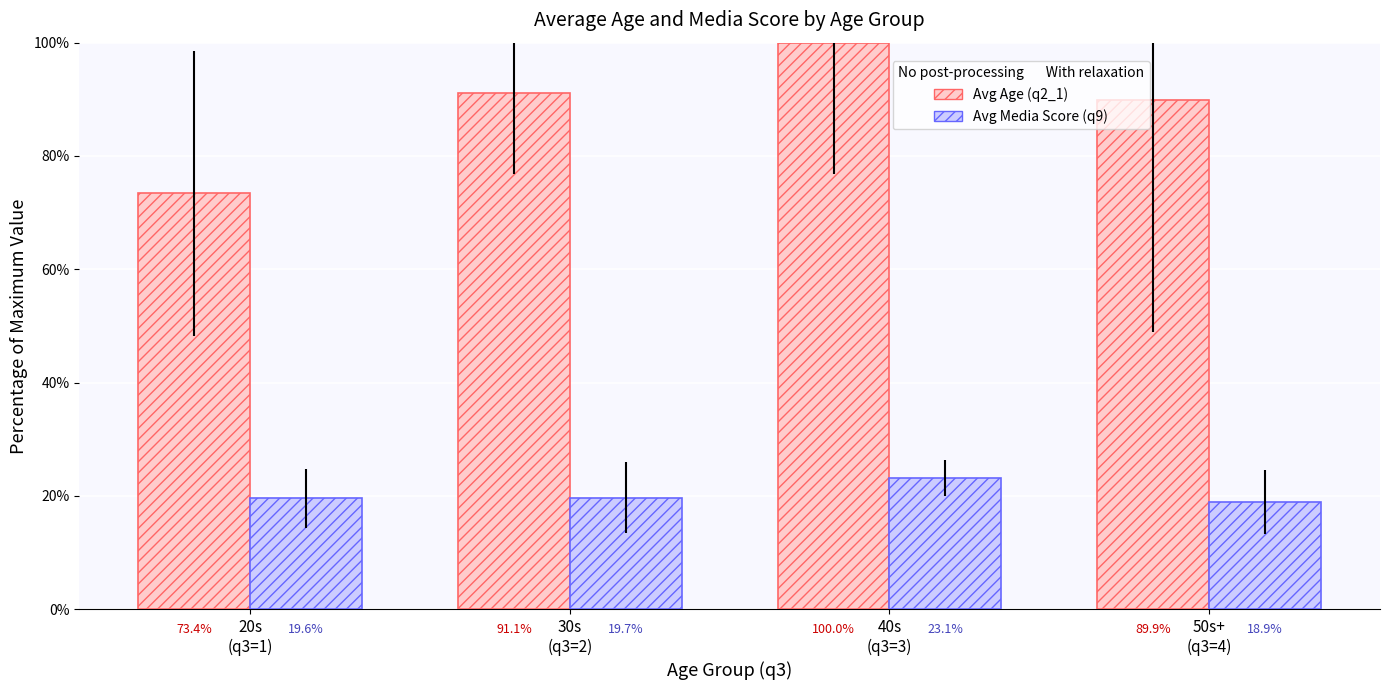

Reading right to left, list all the values displayed in this chart.

Avg Age (q2_1): 89.9	100.0	91.1	73.4
Avg Media Score (q9): 18.9	23.1	19.7	19.6